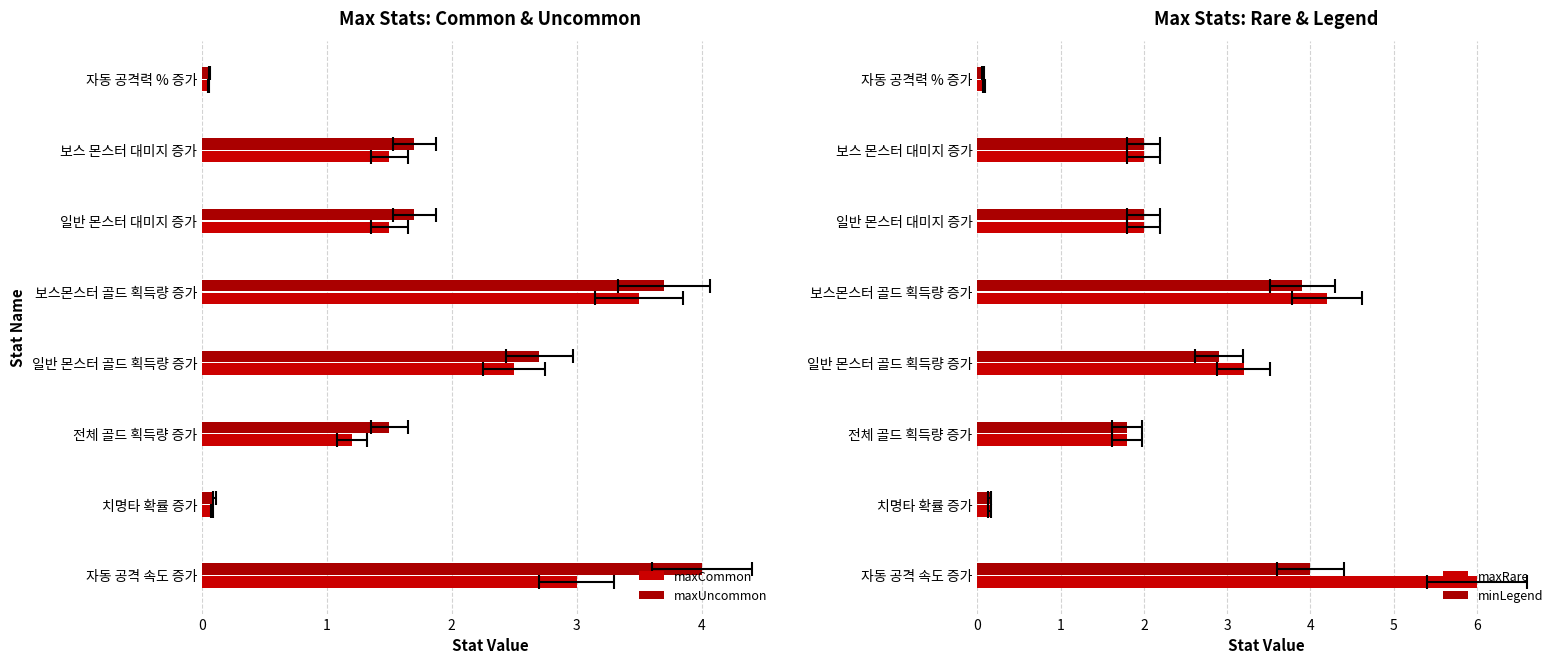

What is the value of the maxRare bar at the 1st from the left?

6.0